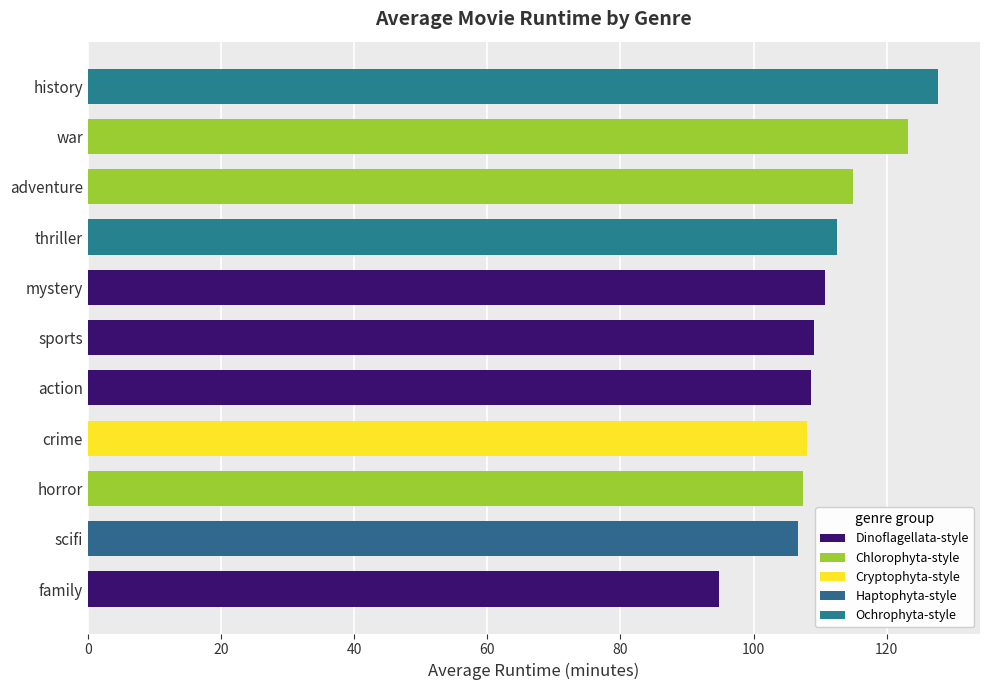

Where is the data nearest to the value 111?

mystery